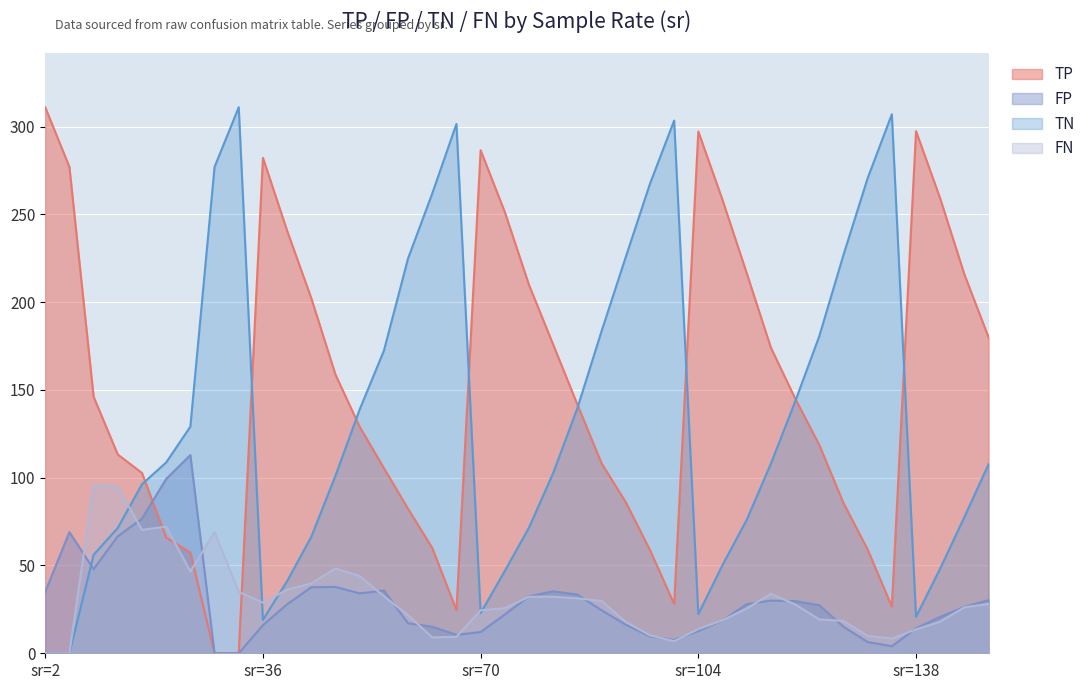

At which category does FP reach its first local valley?

2